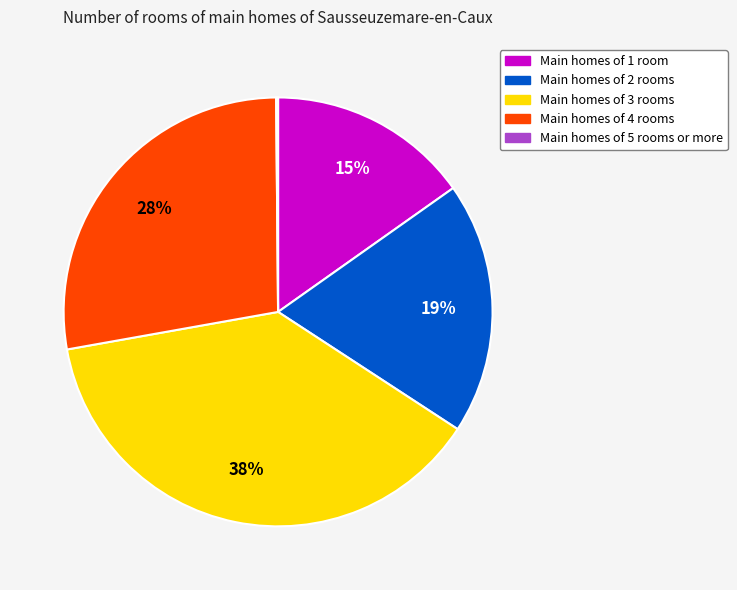

To the nearest percent, what is the average slice percentage?

20%